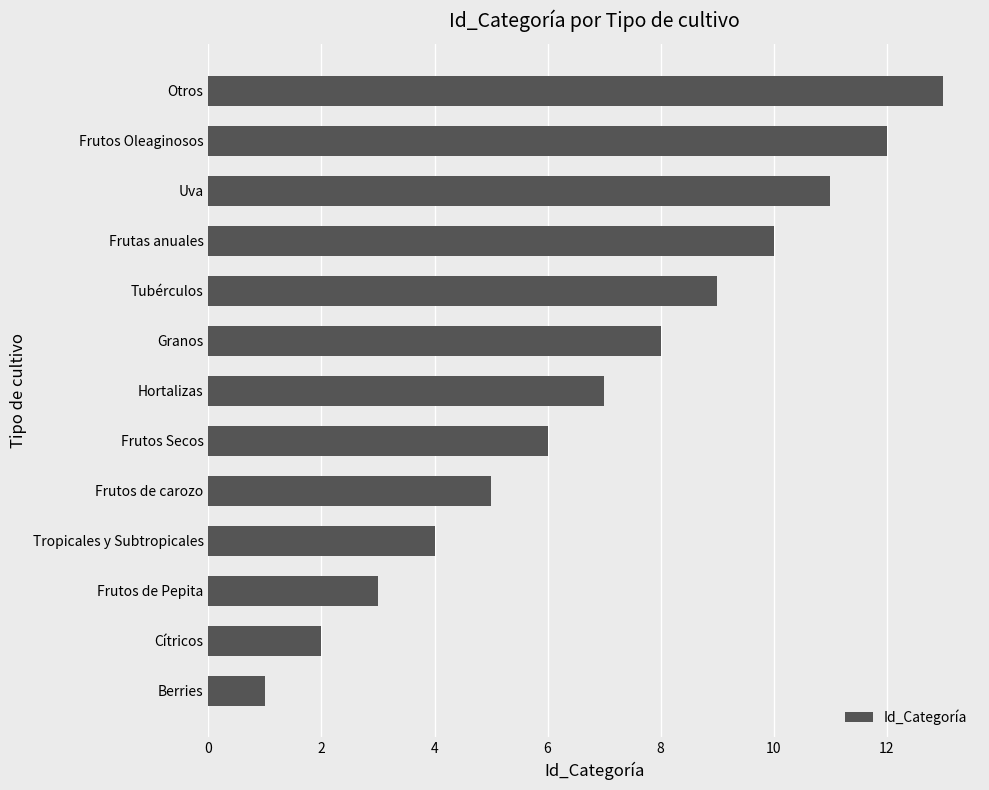

What is the ratio of the value at Tropicales y Subtropicales to the value at Frutos Secos?

0.7